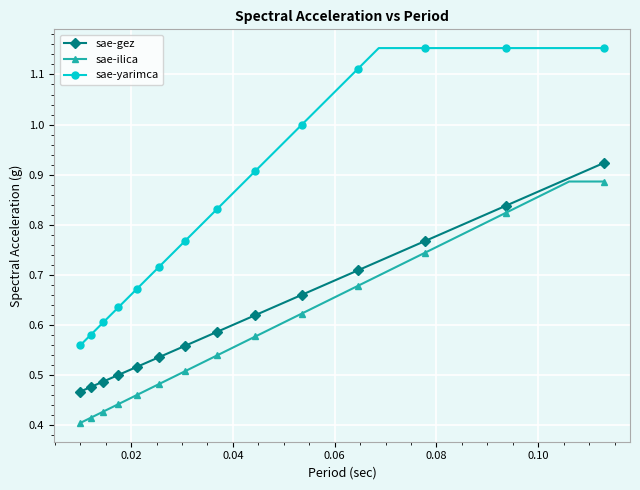

Rank the series by their maximum value, from lowest to highest.

sae-ilica, sae-gez, sae-yarimca